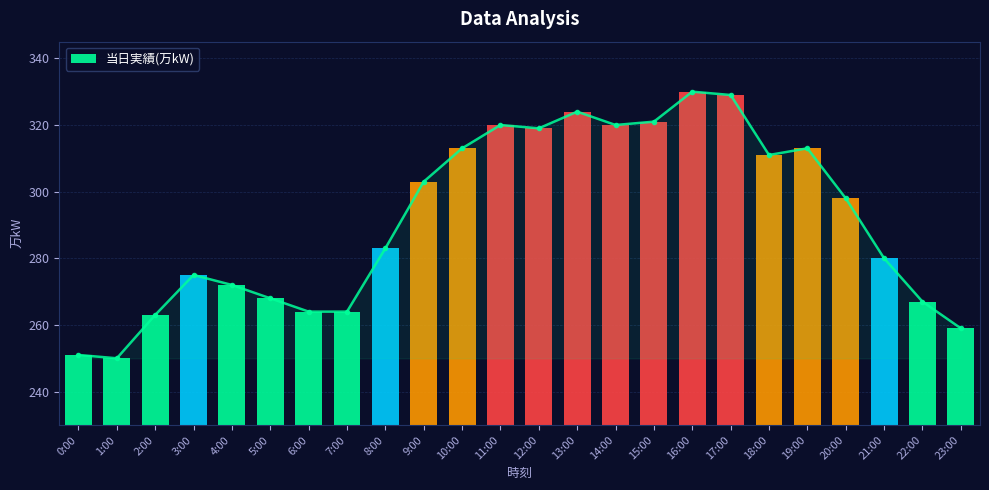

What is the sum of all values?

6997